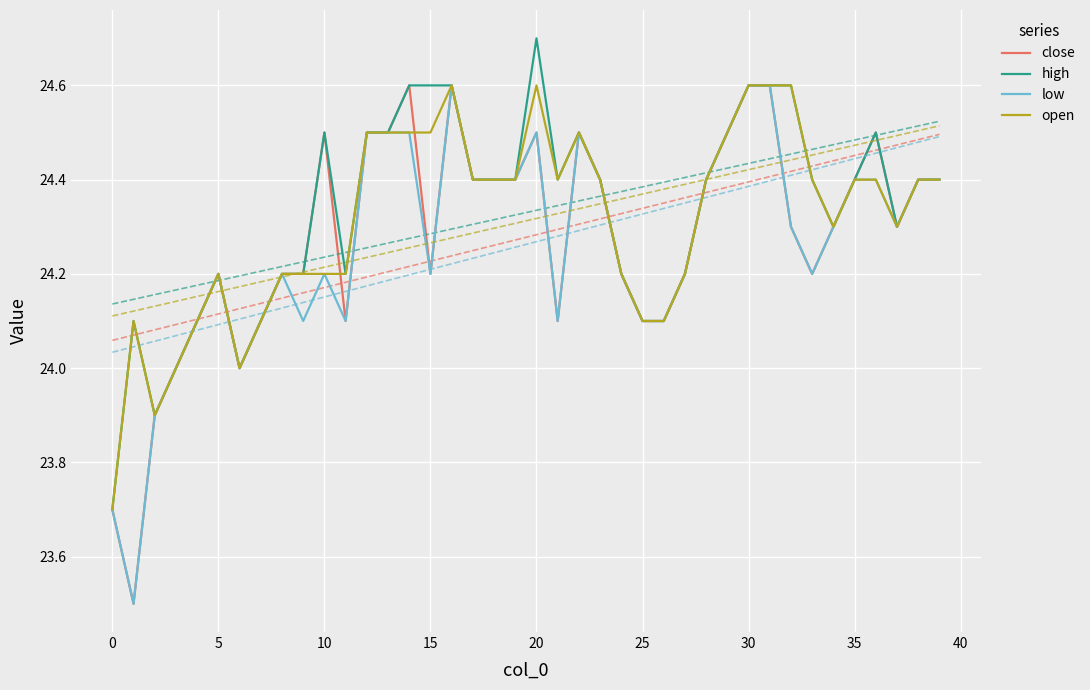

What is the maximum value for close?

24.6